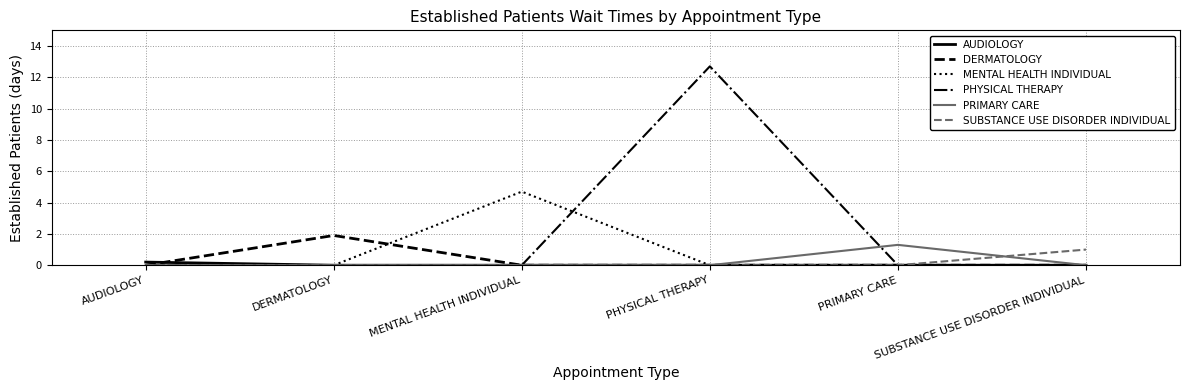

What is the maximum value shown in the chart?

12.7